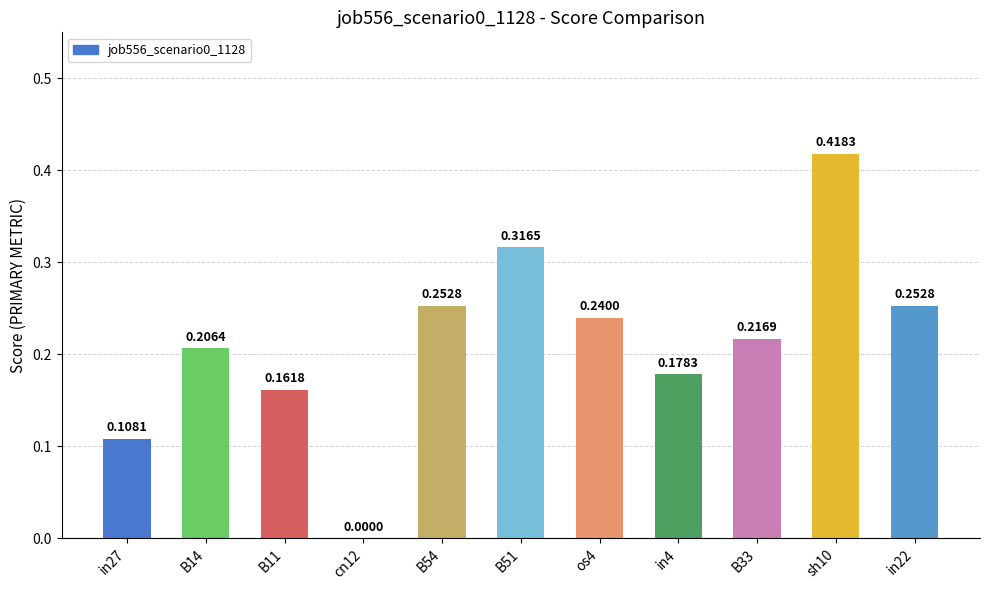

What is the sum of all values?

2.4